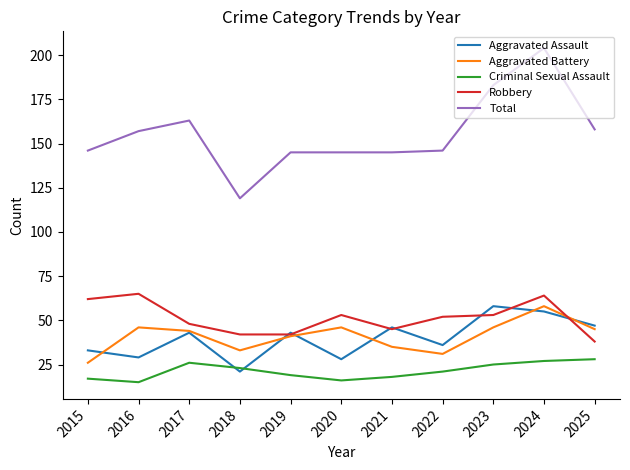

True or false: Robbery and Total cross at least once.

False